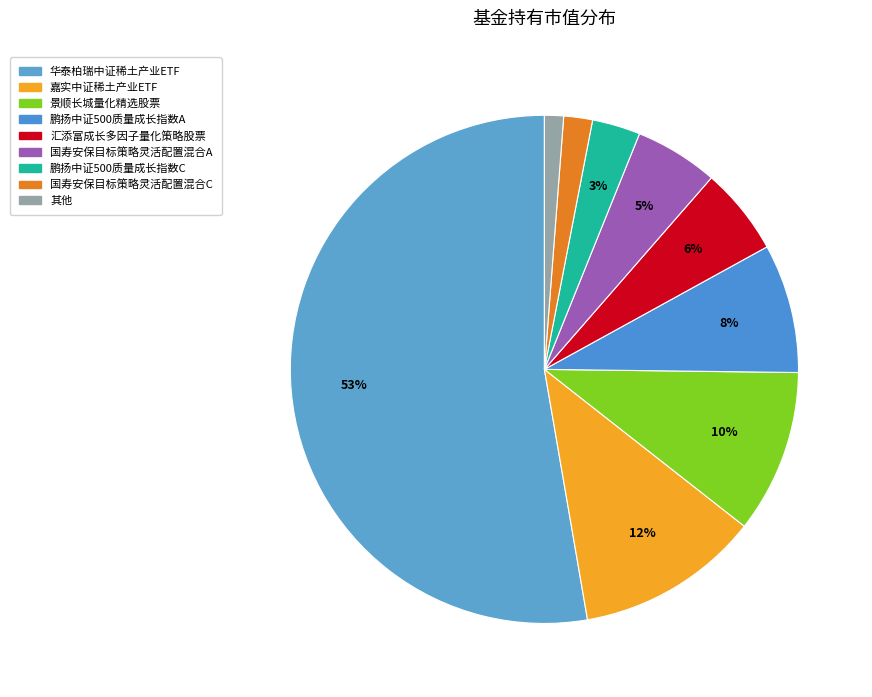

To the nearest percent, what is the difference between the largest and smallest slice percentages?

52%